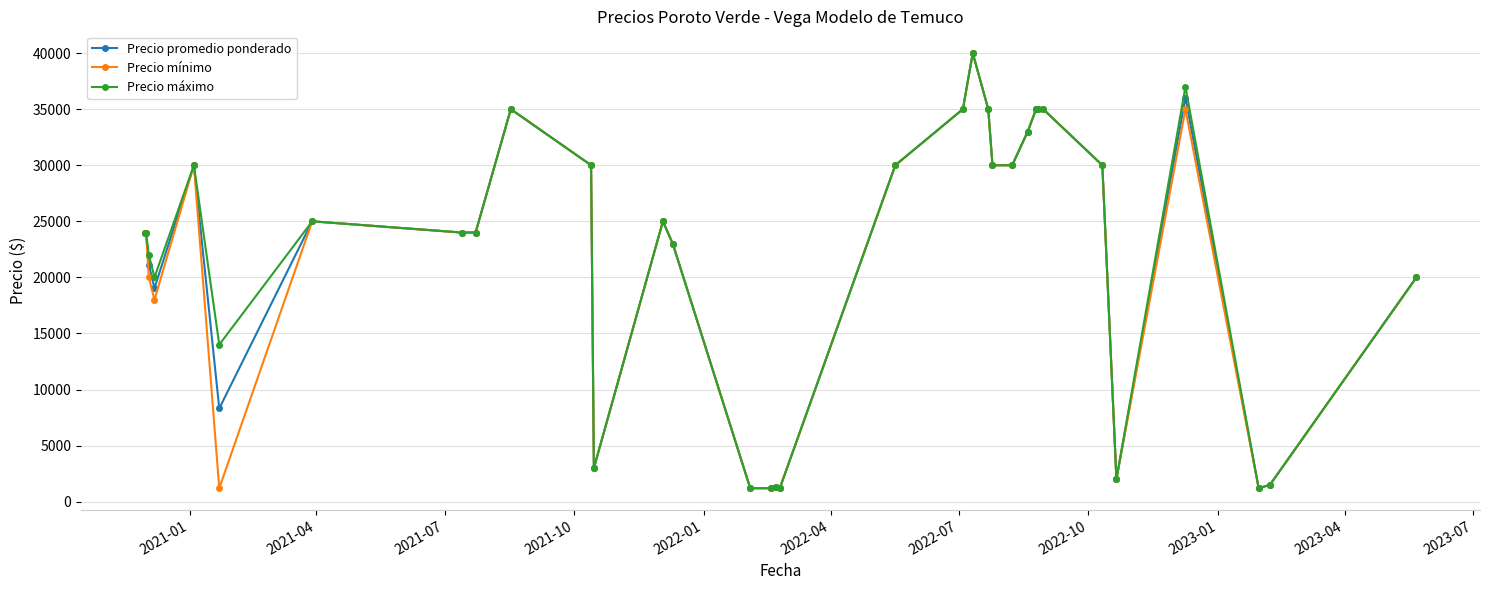

True or false: Precio máximo has more than 0 interior local peaks.

True